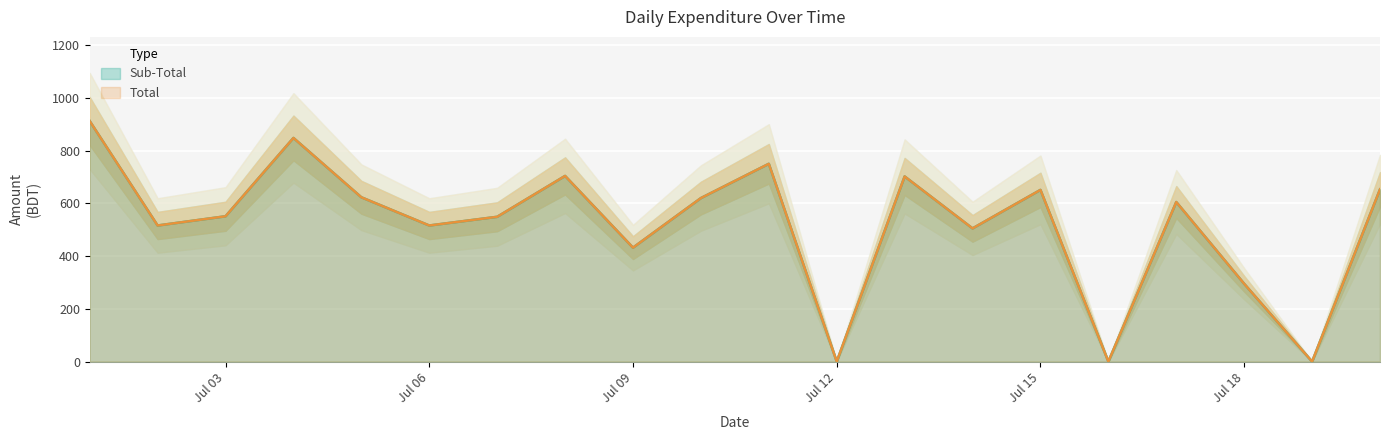

Rank the categories by Sub-Total value from highest to lowest.

2024-07-01, 2024-07-04, 2024-07-11, 2024-07-08, 2024-07-13, 2024-07-20, 2024-07-15, 2024-07-05, 2024-07-10, 2024-07-17, 2024-07-03, 2024-07-07, 2024-07-02, 2024-07-06, 2024-07-14, 2024-07-09, 2024-07-18, 2024-07-12, 2024-07-16, 2024-07-19